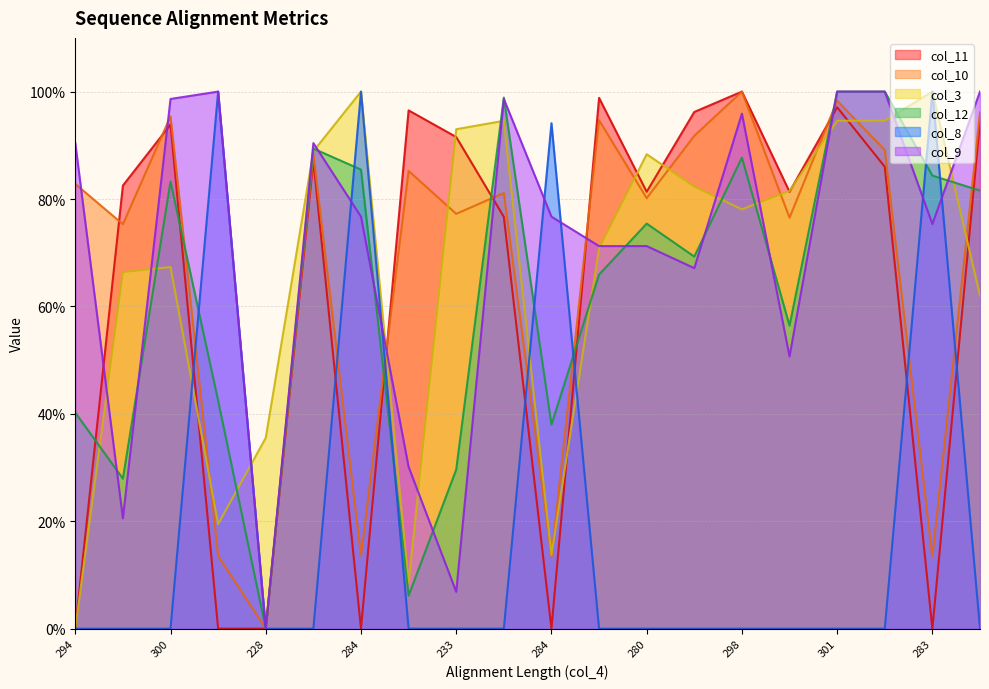

Does the chart display data point markers on the line(s)?

No